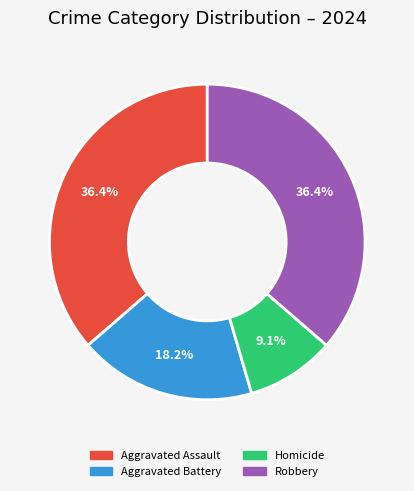

To the nearest percent, what is the difference between the largest and smallest slice percentages?

27%